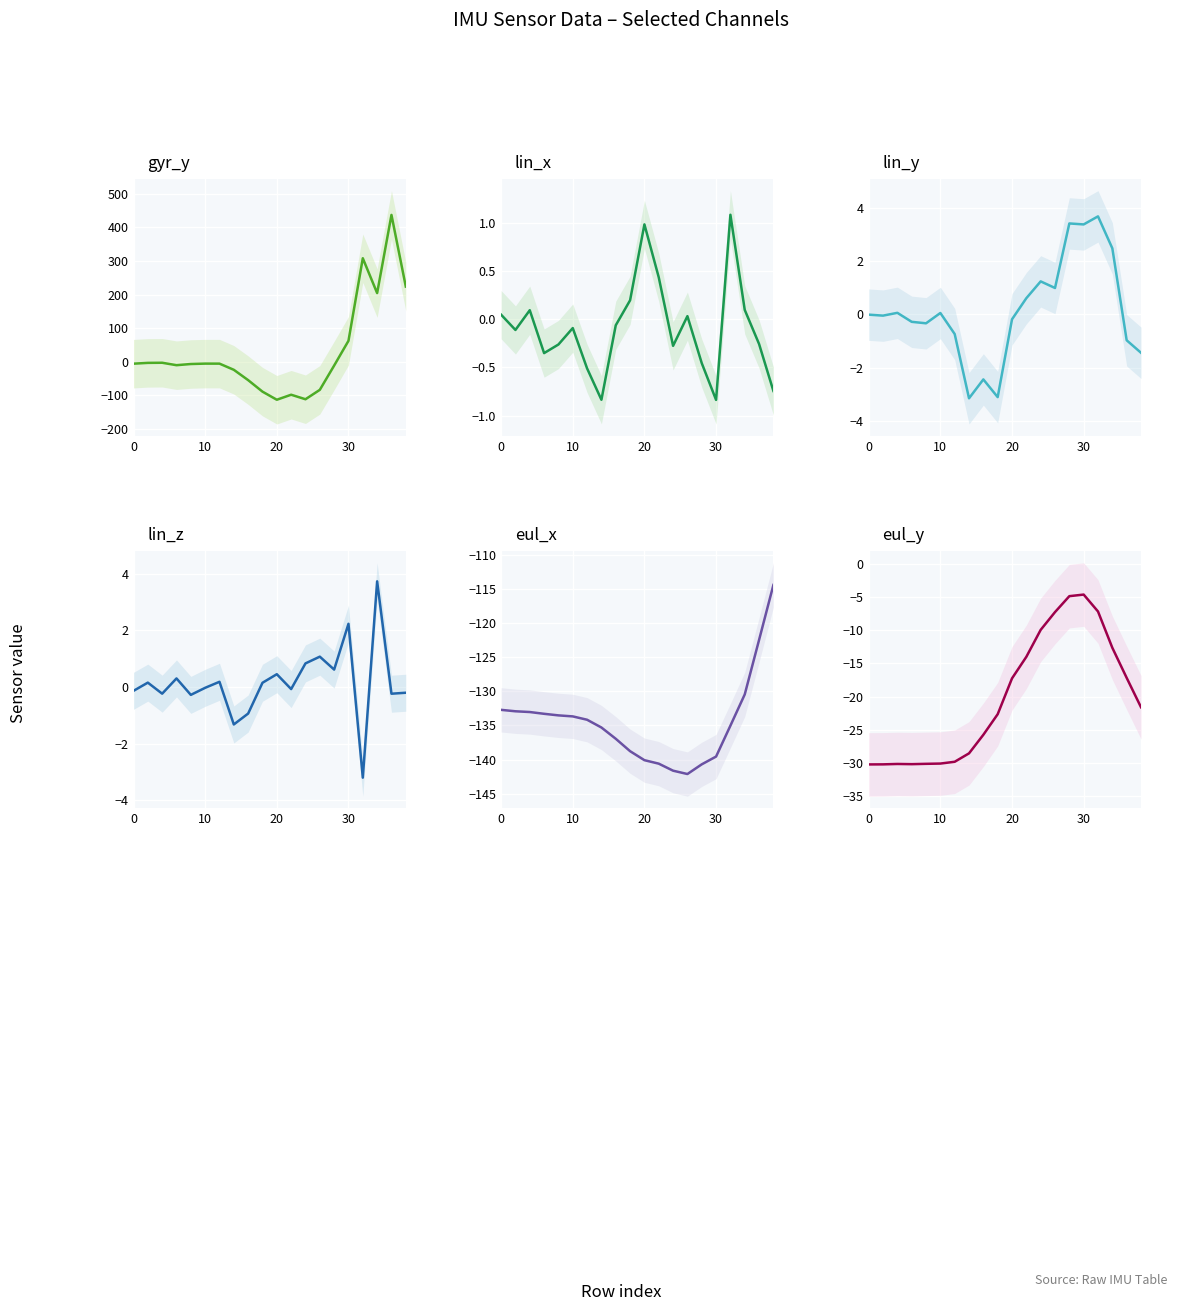

What is the difference between the second highest and minimum values in the lin_z series?

5.4